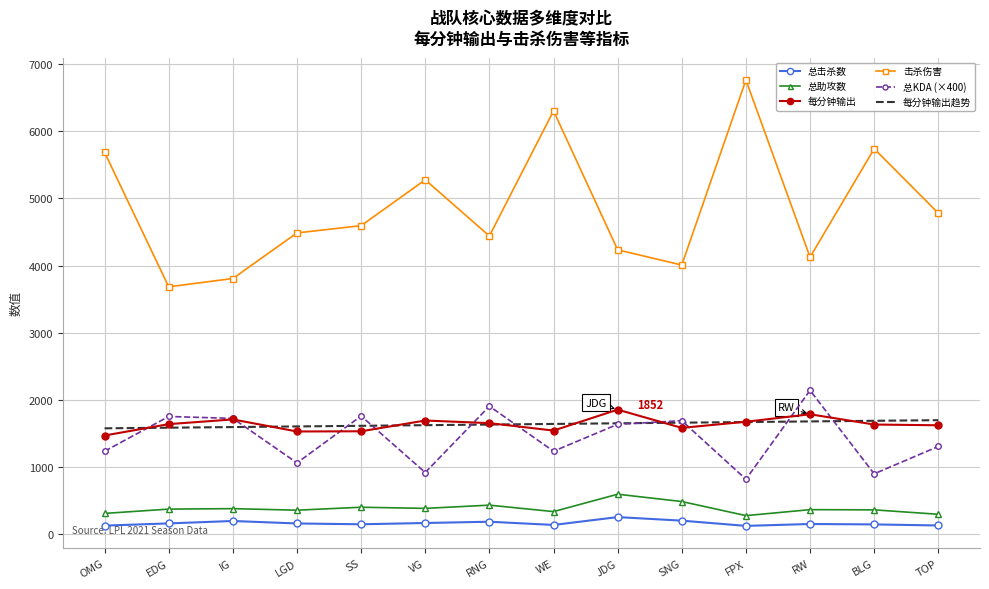

The value of 每分钟输出趋势 at BLG is 1002.1. True or false?

False